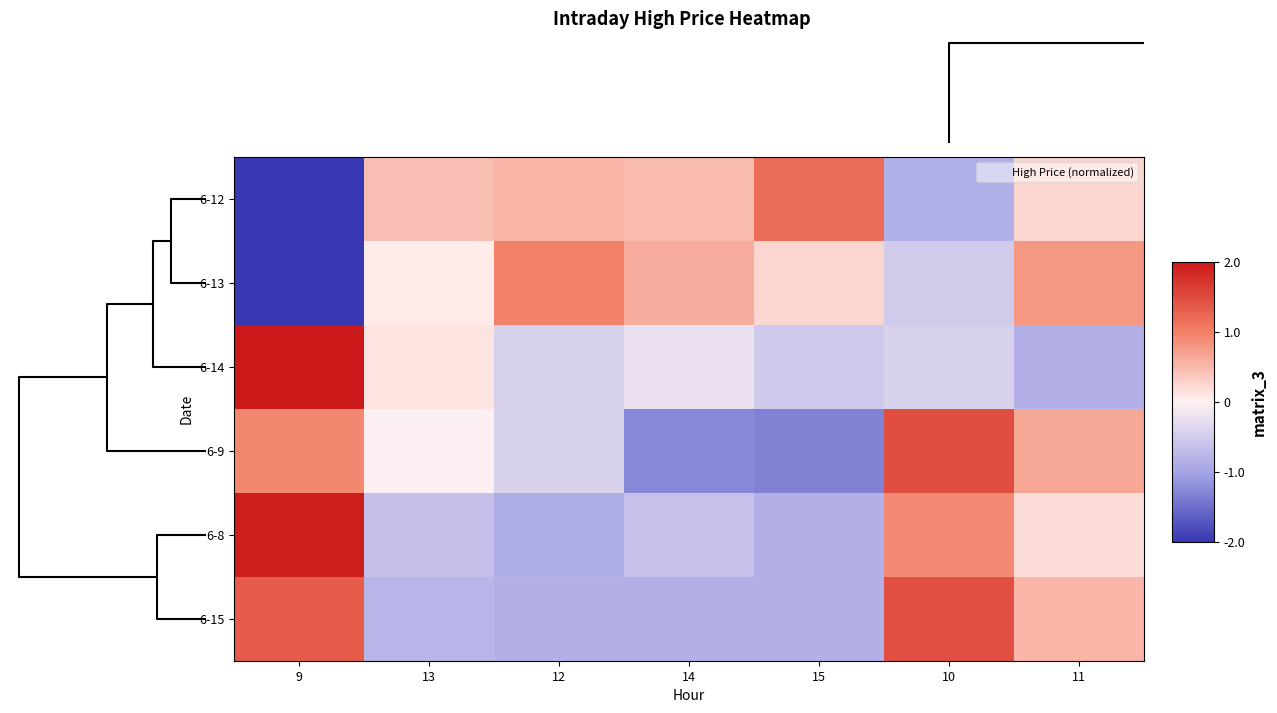

What is the smallest value displayed?

-2.2